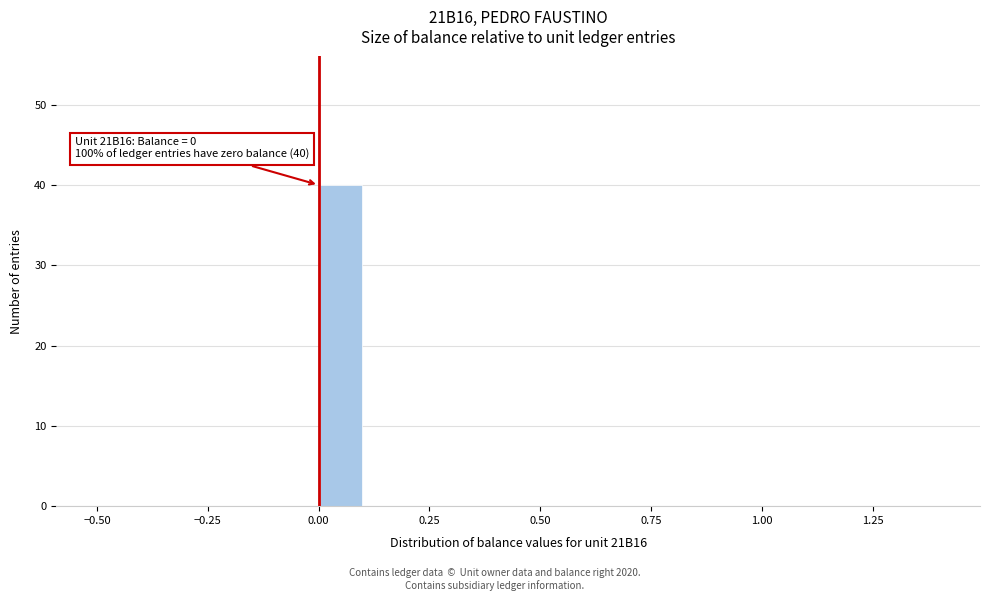

Around what value on the x-axis is the tallest bar? Give the approximate position of its centre, as read against the axis.

0.05